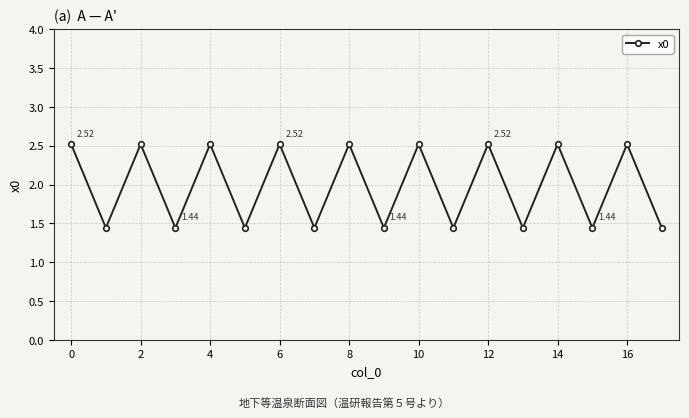

How many interior local valleys (lower than both neighbors) does the data have?

8